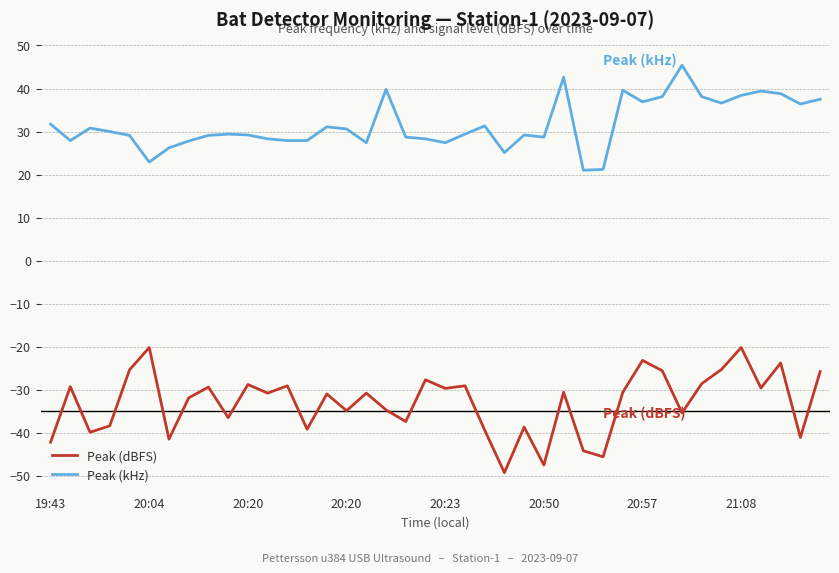

Which series has the largest total across all categories?

Peak (kHz)